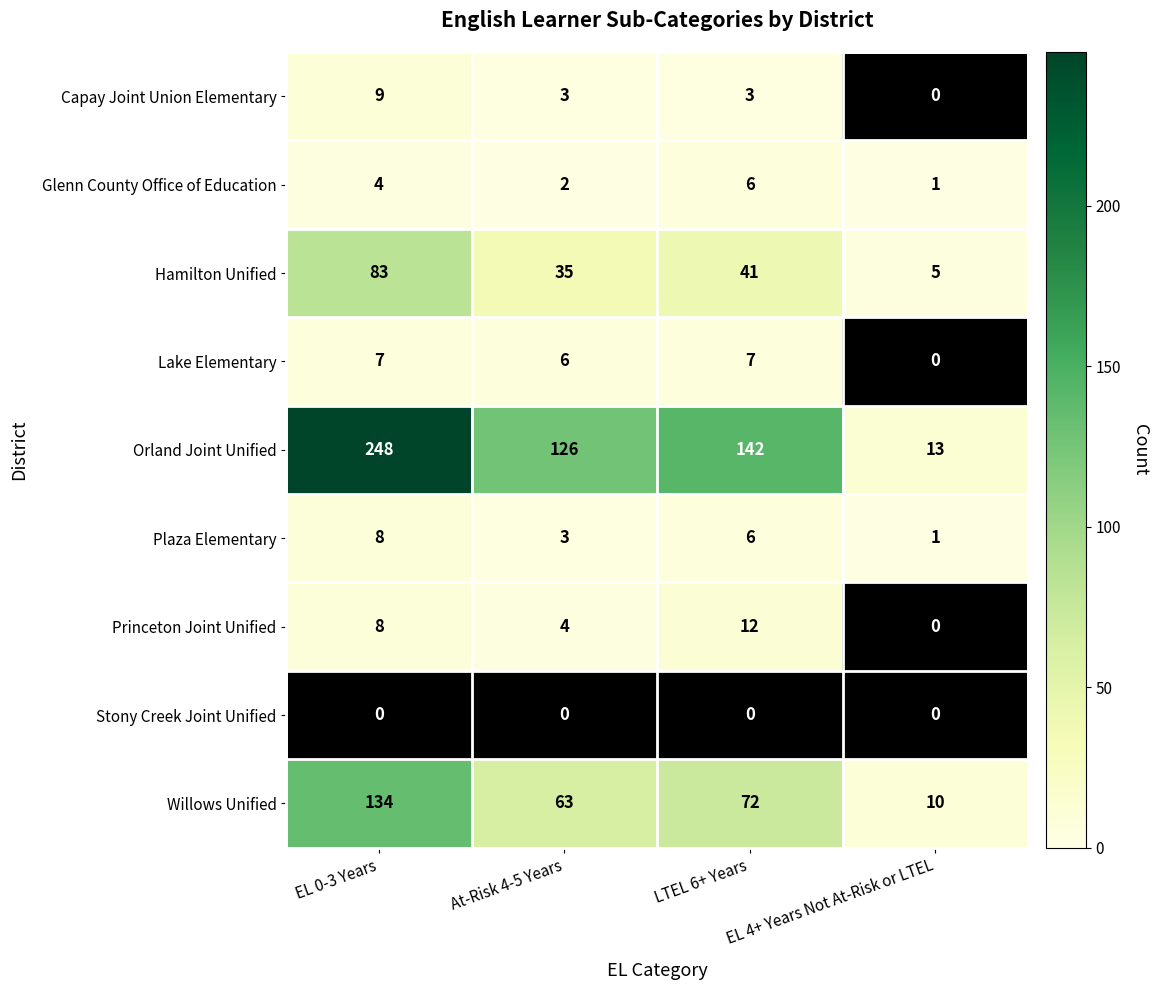

Which series has the widest spread of values?

Orland Joint Unified